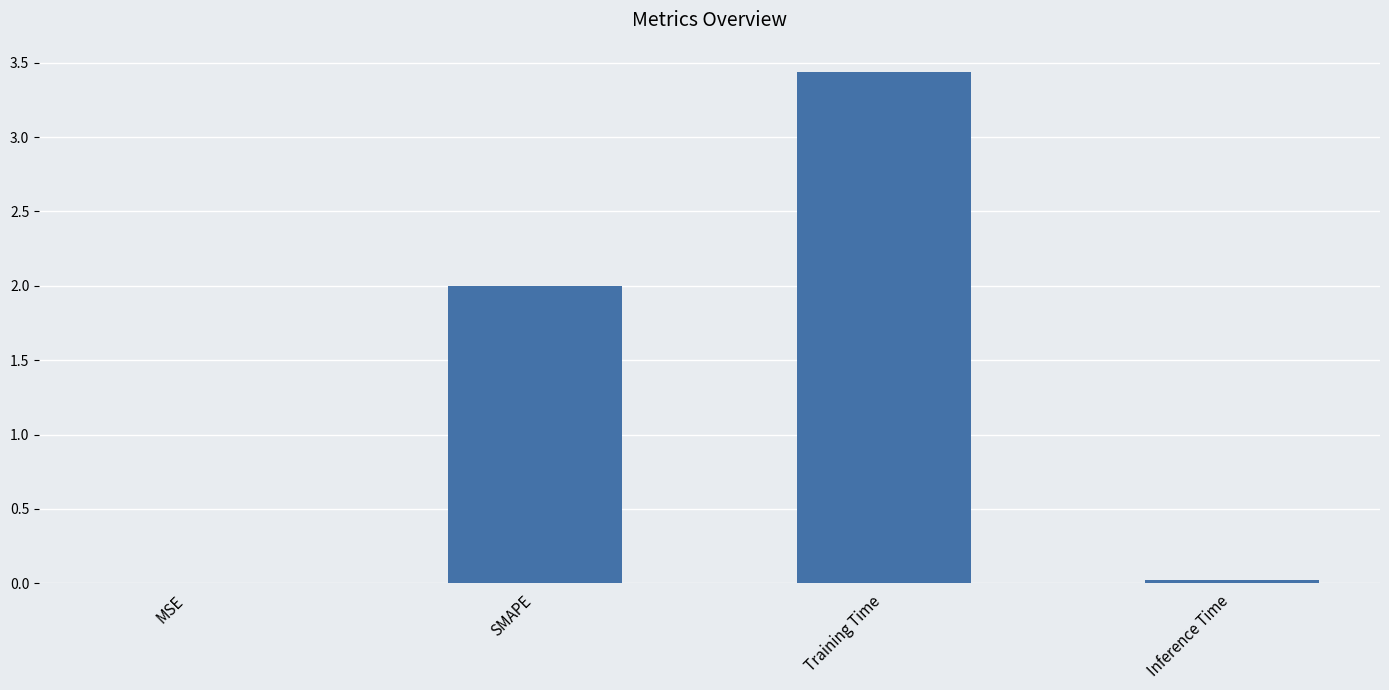

What is the greatest value displayed?

3.4